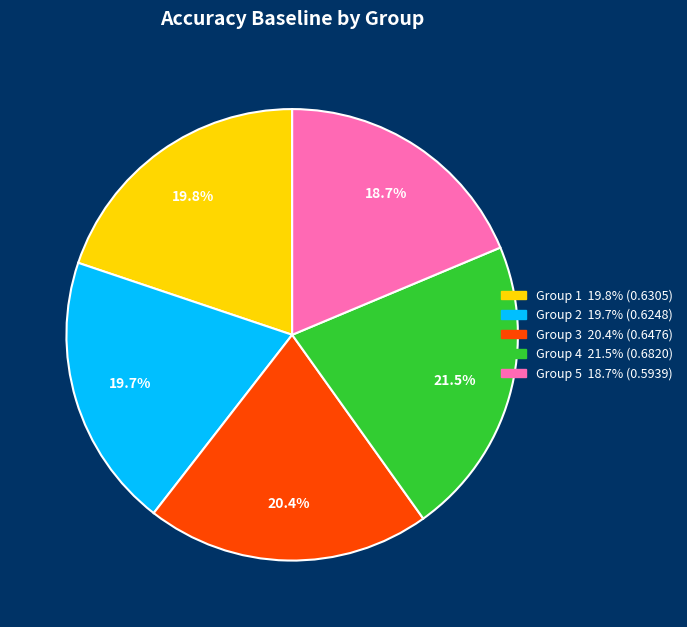

To the nearest percent, what is the average slice percentage?

20%